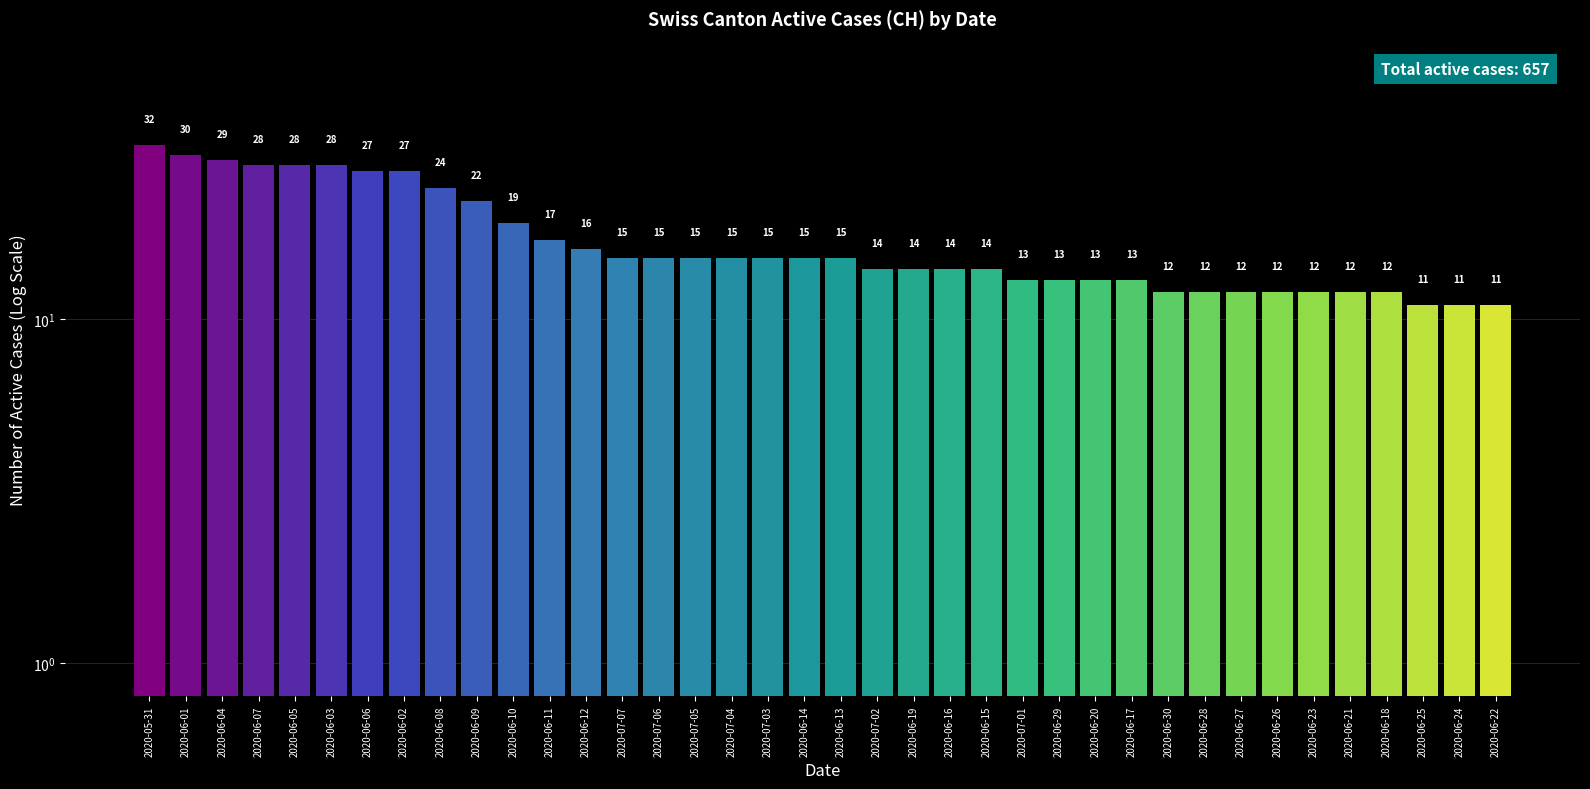

What is the label of the 14th bar from the right?

2020-07-01